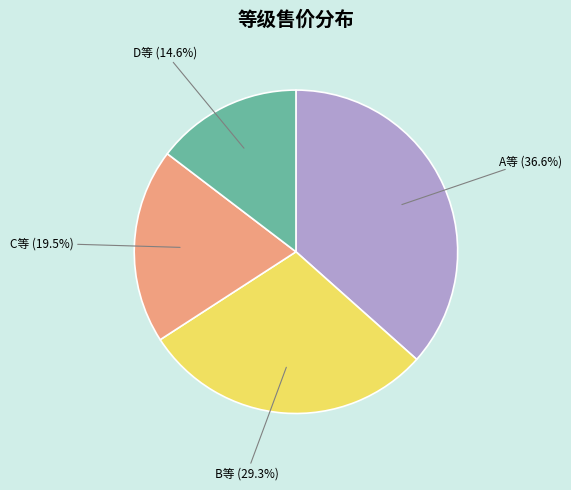

Rank the categories by value from highest to lowest.

A等, B等, C等, D等